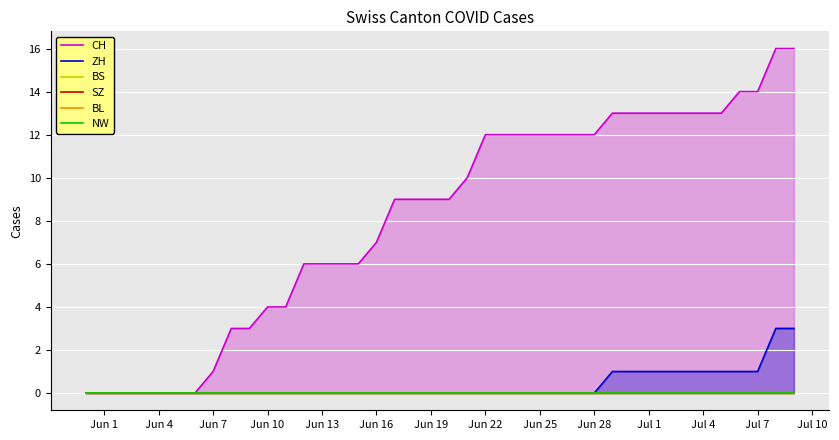

True or false: ZH has a value of 1 at Jun 10.

False